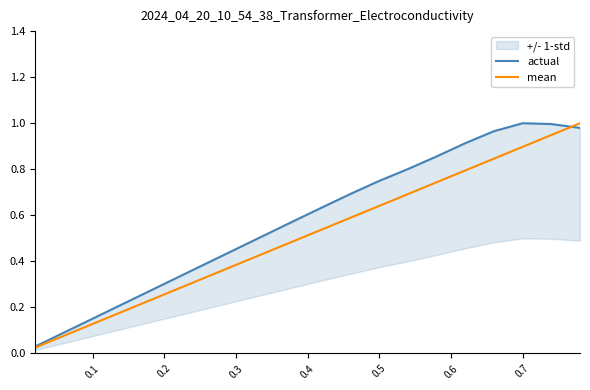

Which series has the largest total across all categories?

actual